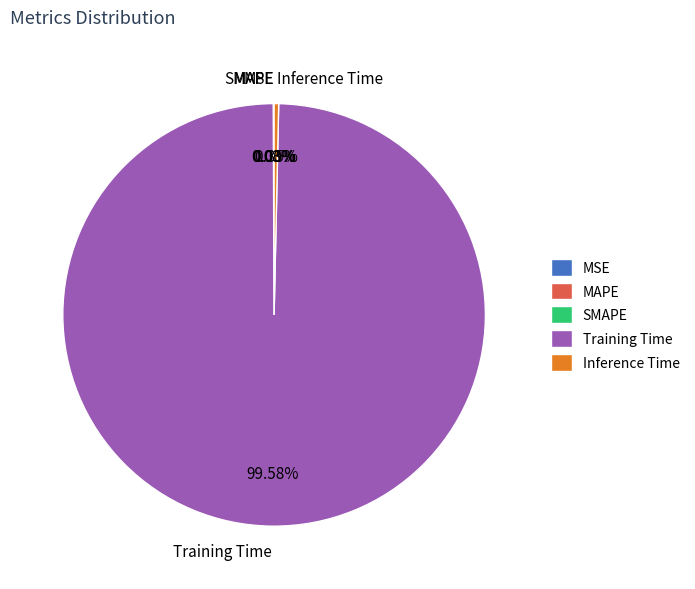

Which slice is the largest?

Training Time